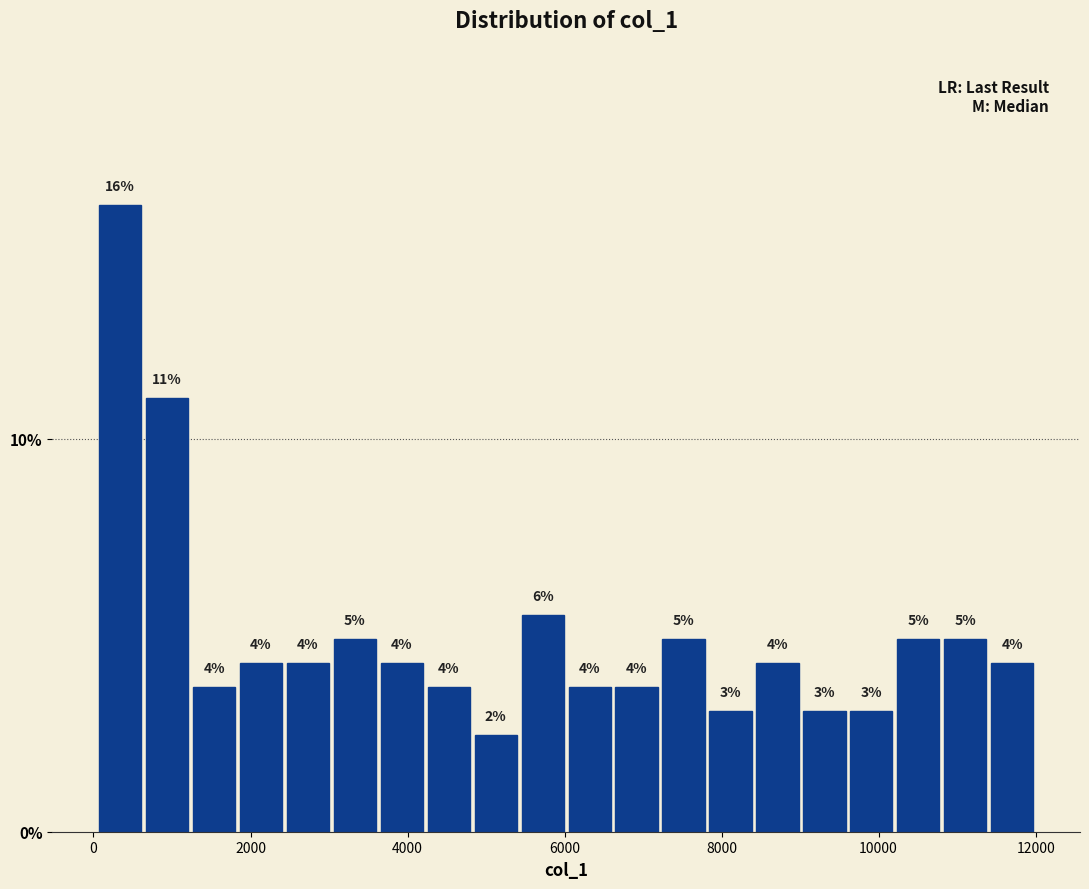

Read against the x-axis, roughly where is the centre of the tallest bar?

400